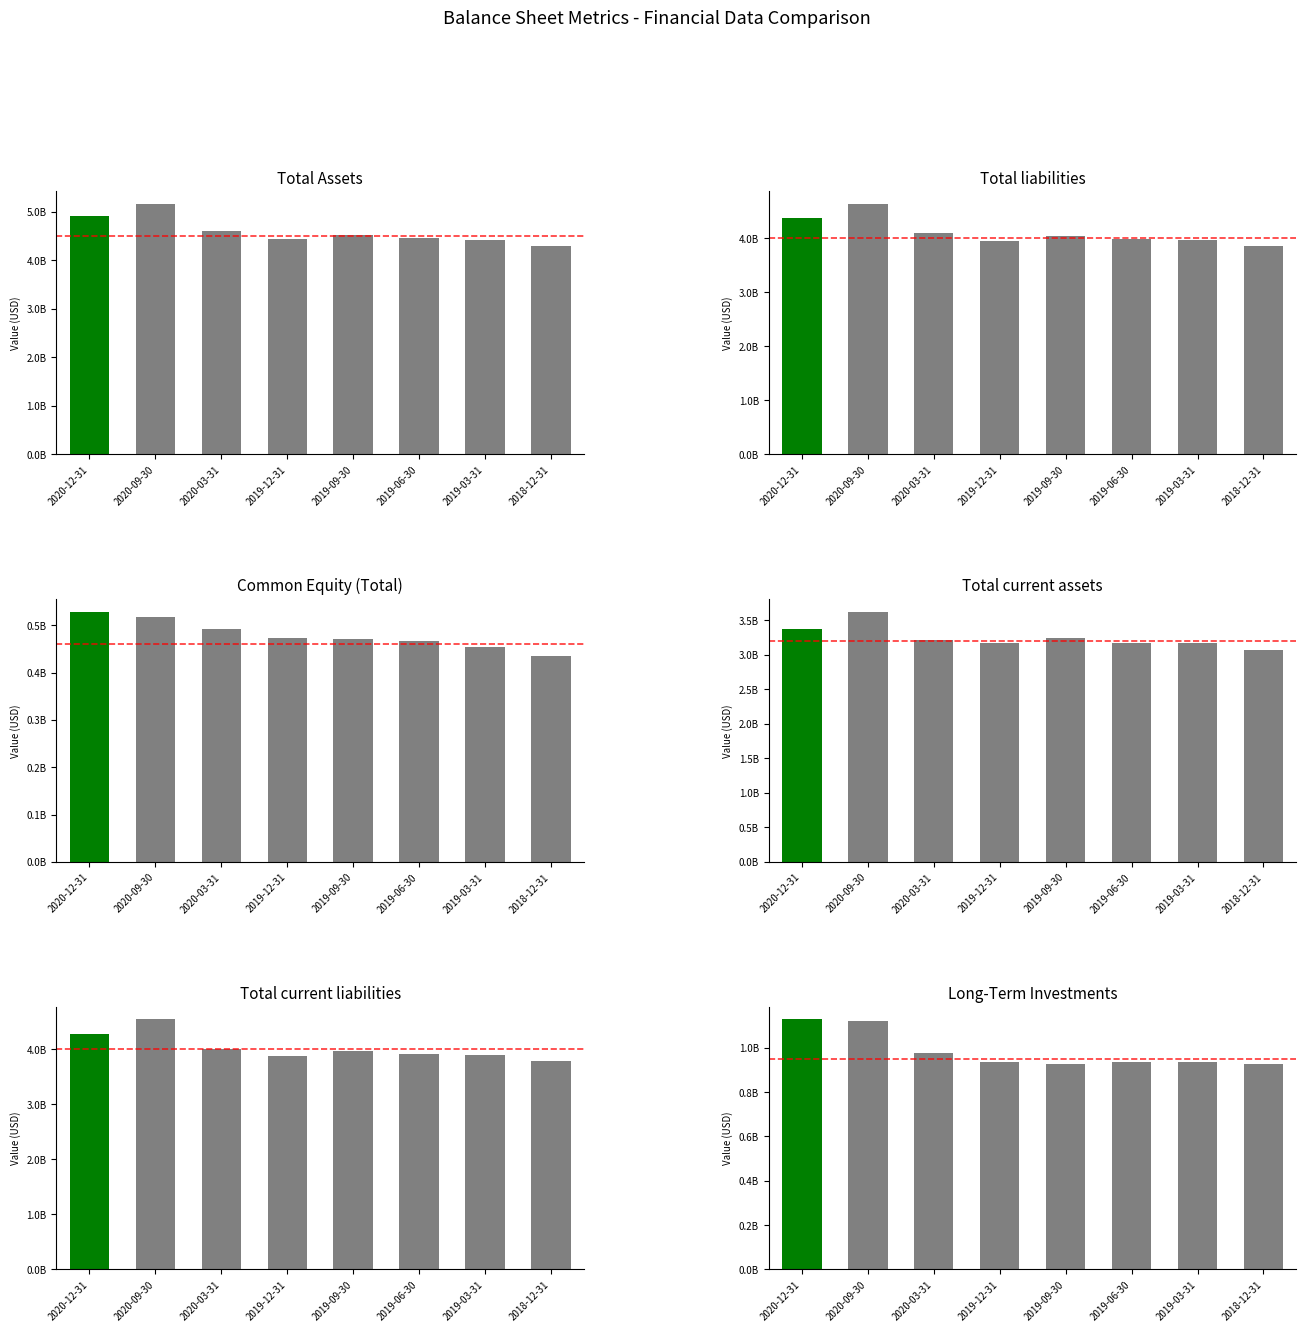

What is the label of the 1st bar from the left?

2020-12-31